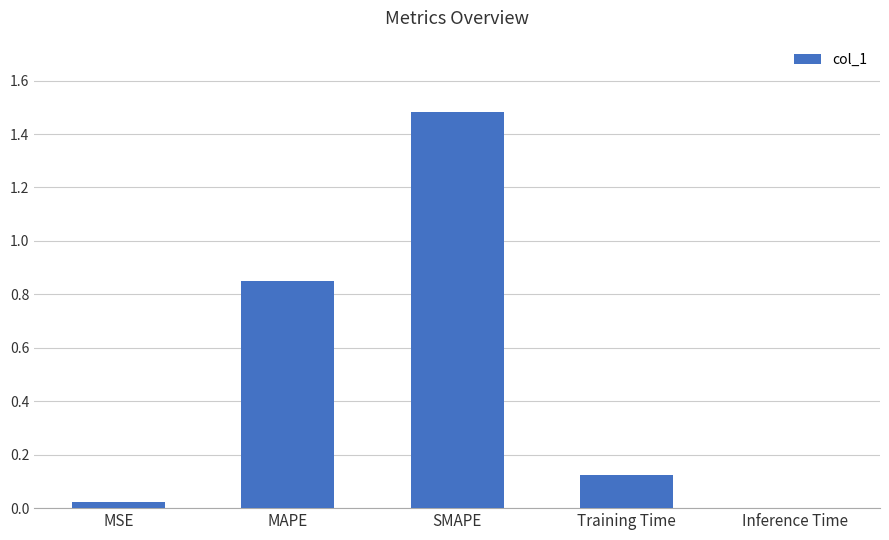

What is the maximum value shown in the chart?

1.5